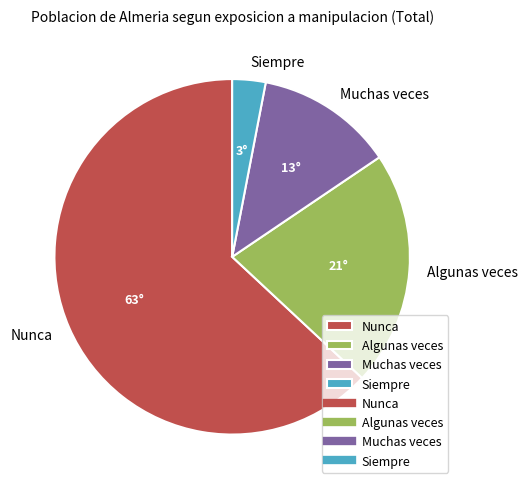

Which slice represents more than half of the pie?

Nunca